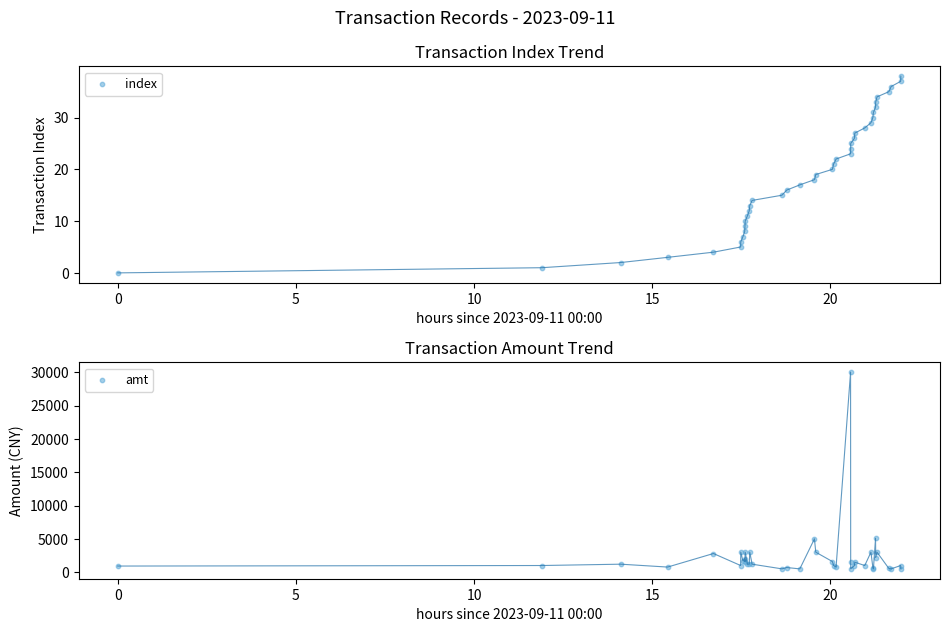

At how many categories does at least one series exceed 6860?

1